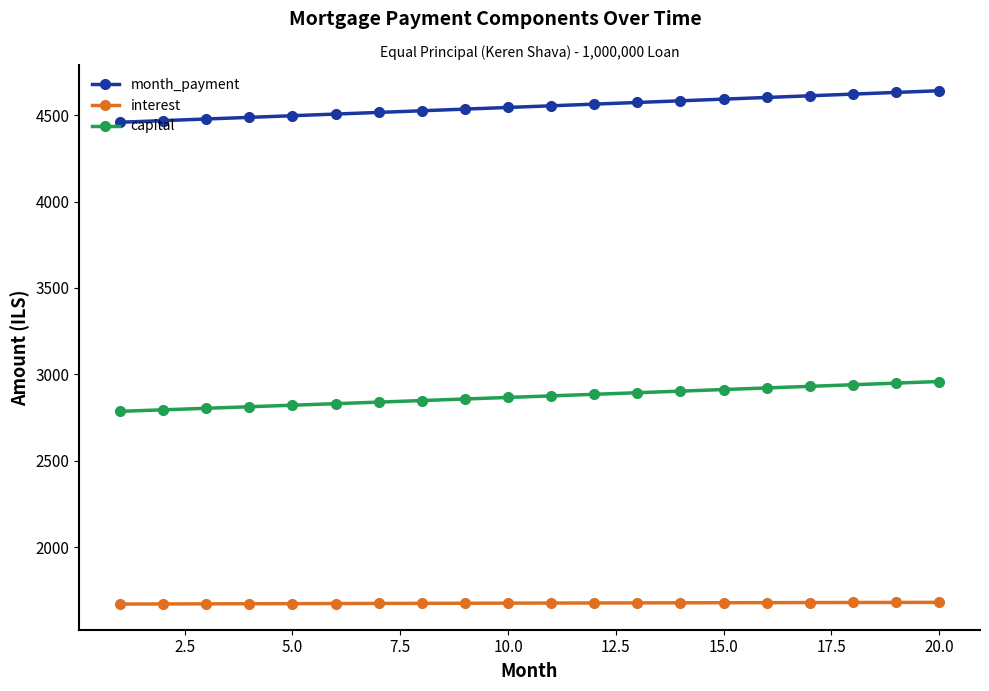

Rank the series by their average value, from highest to lowest.

month_payment, capital, interest